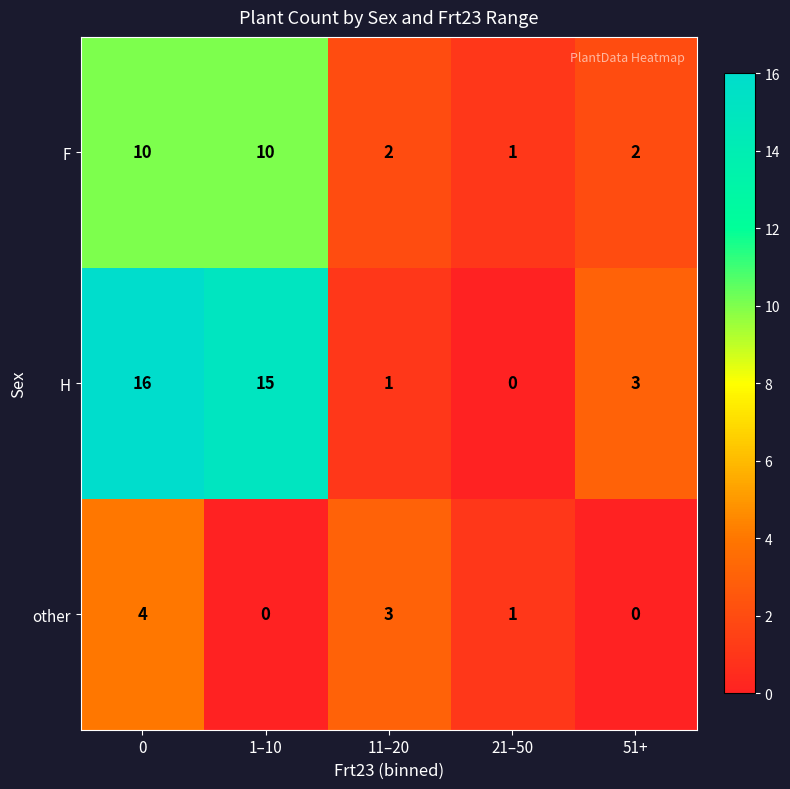

At how many categories does at least one series exceed 9?

2